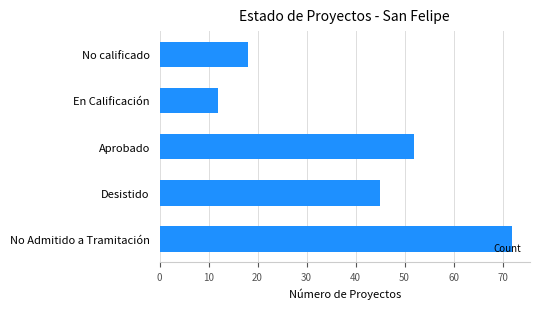

Reading top to bottom, transcribe all the data shown in this chart.

No calificado=18	En Calificación=12	Aprobado=52	Desistido=45	No Admitido a Tramitación=72